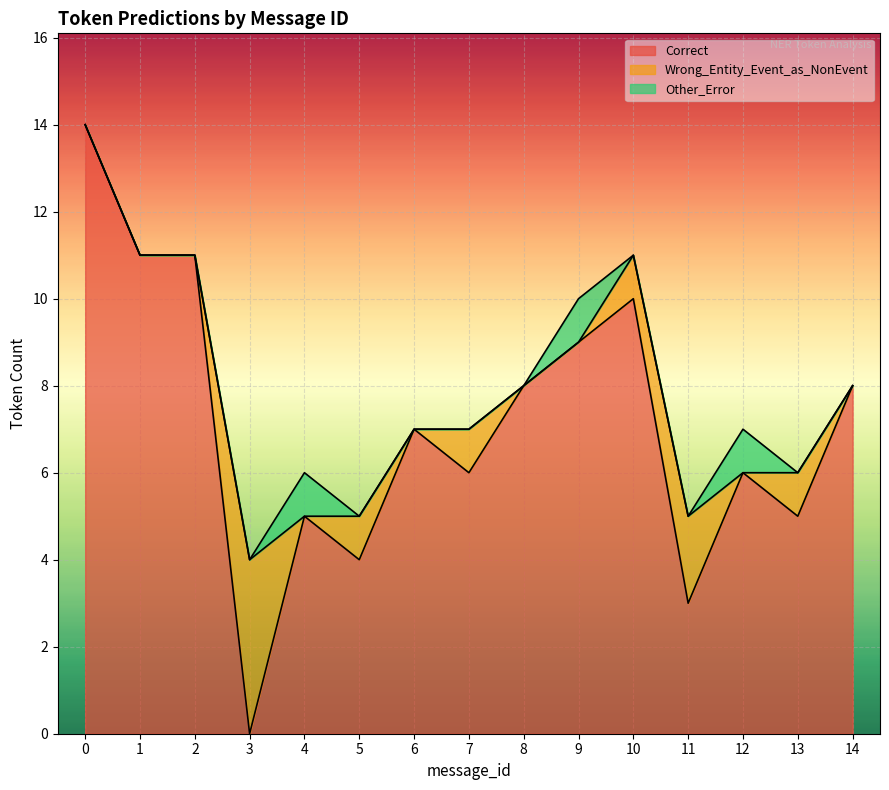

Between 9 and 4, which is larger?

9